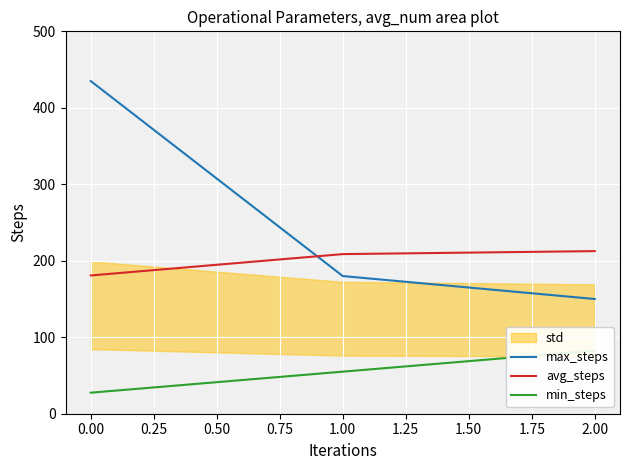

At which category is the sum across all series the highest?

−0.25